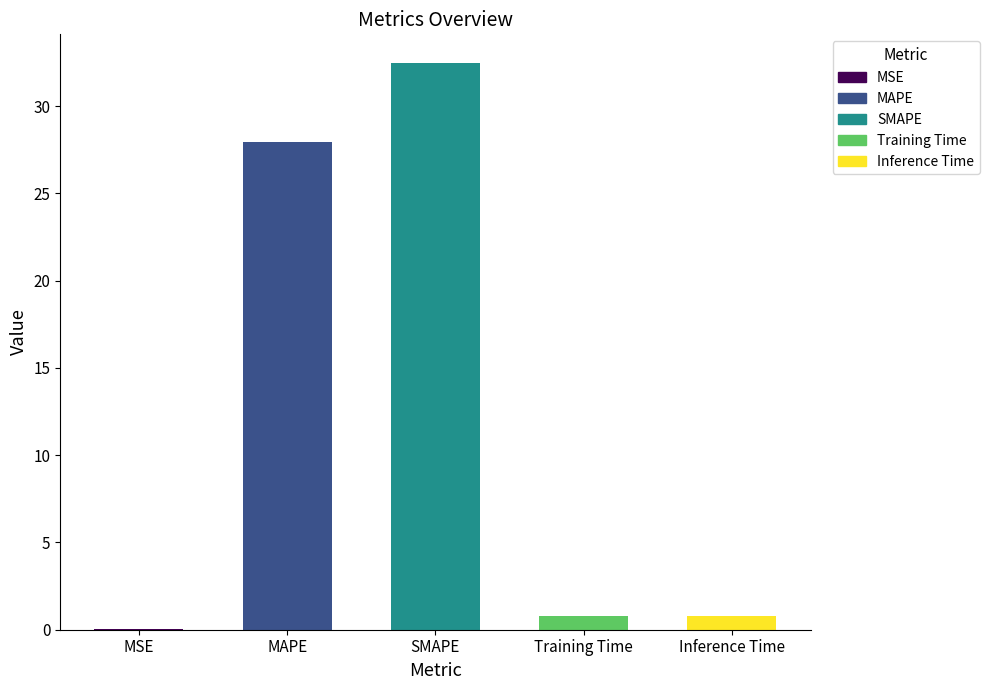

What is the greatest value displayed?

32.5